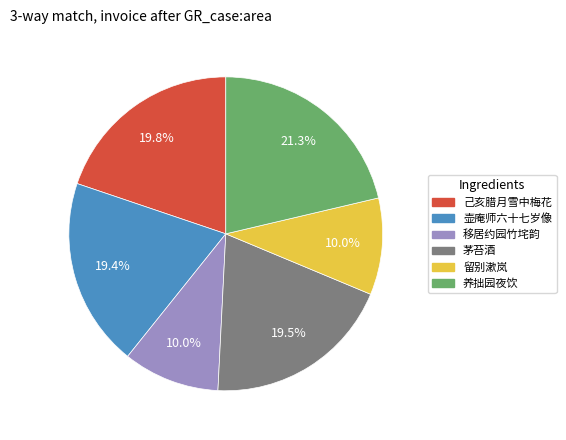

Which slice is the largest?

养拙园夜饮